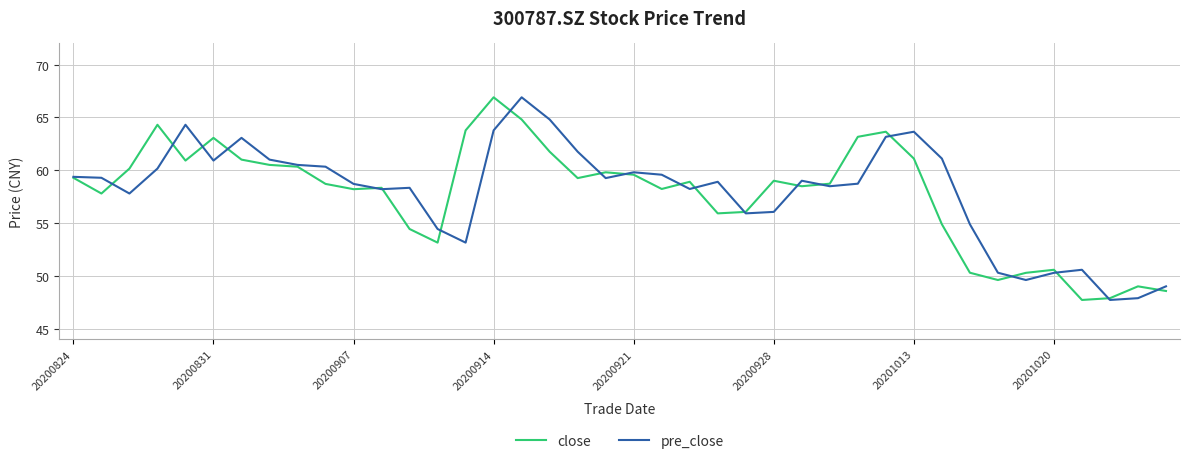

What is the highest value of the pre_close series?

66.9